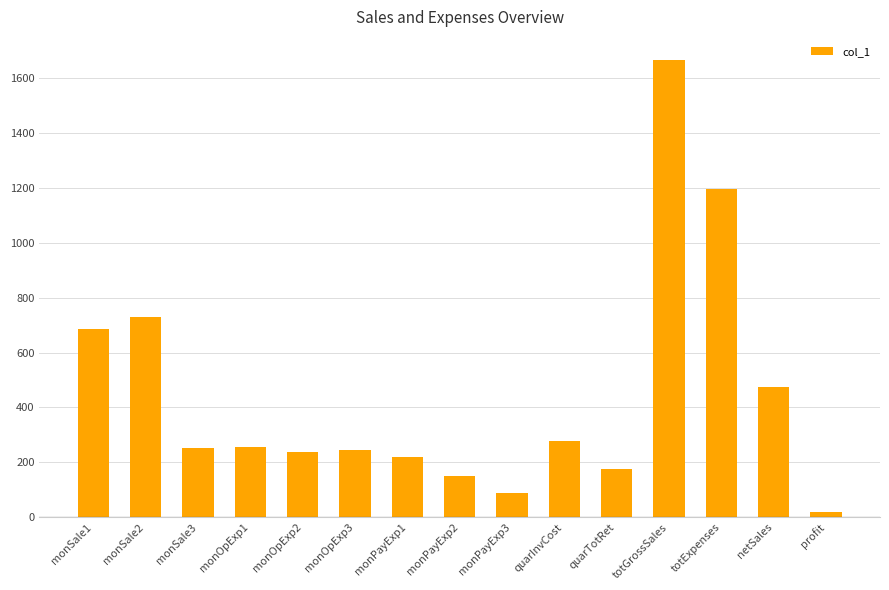

What is the difference between the values at netSales and monOpExp2?

236